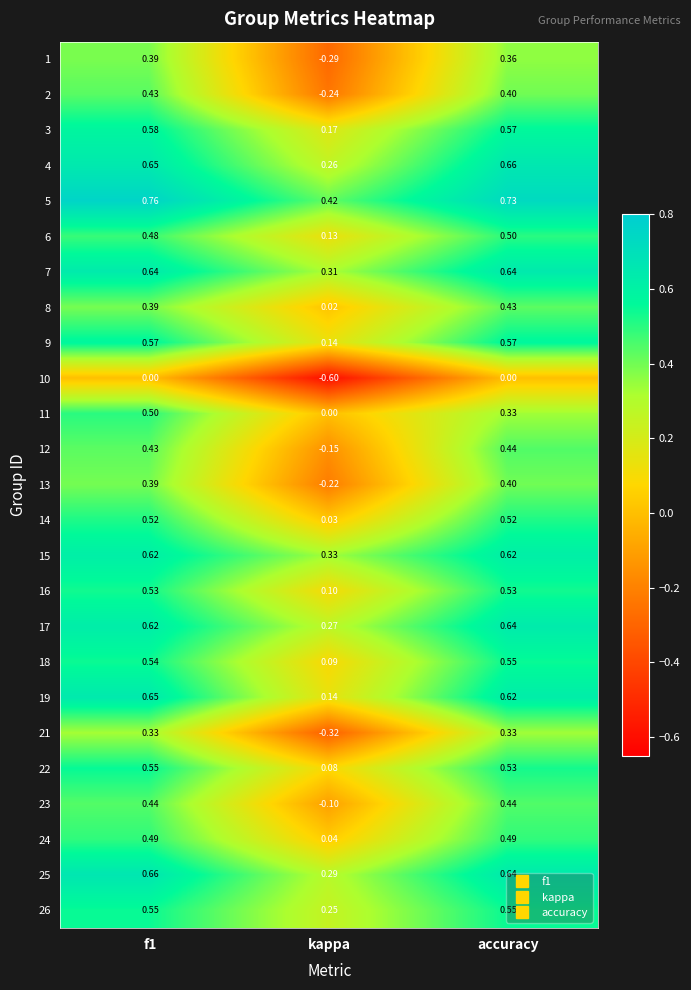

Which series has the largest total across all categories?

5